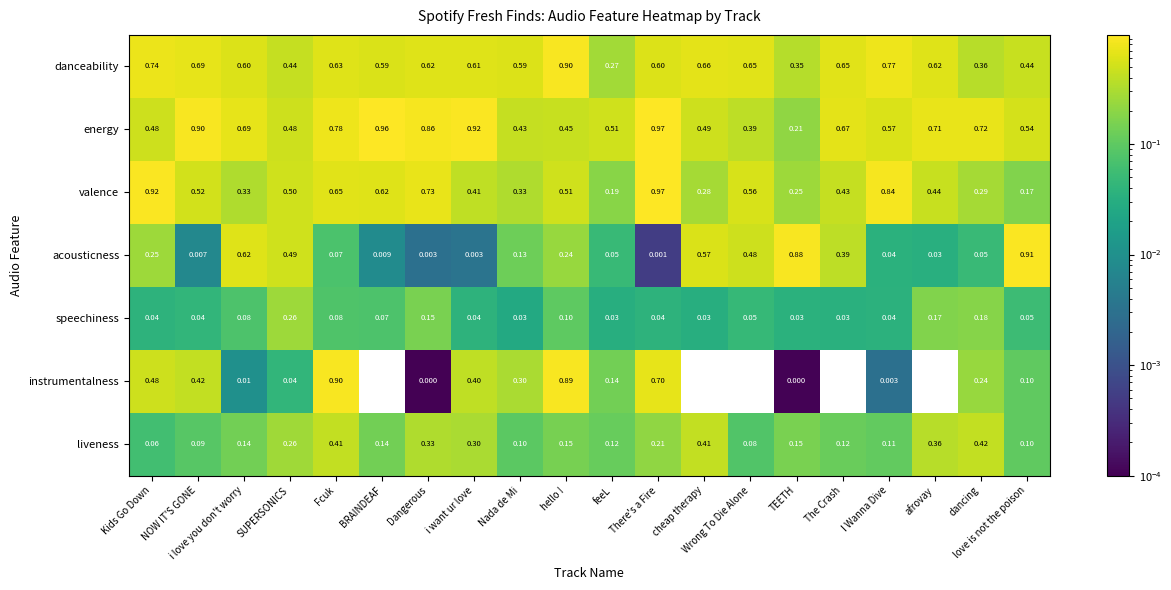

Where is energy nearest to the value 0?

TEETH